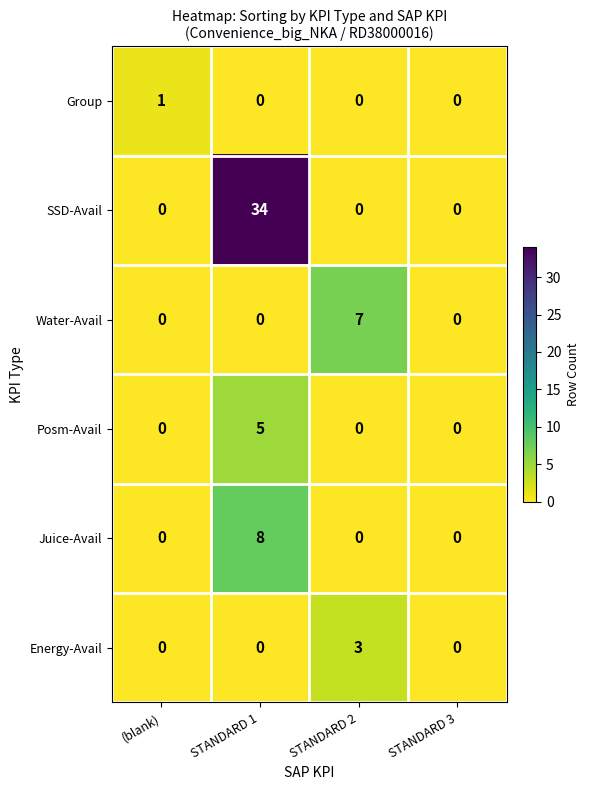

Count the Juice-Avail values in the range 0 to 8.

4